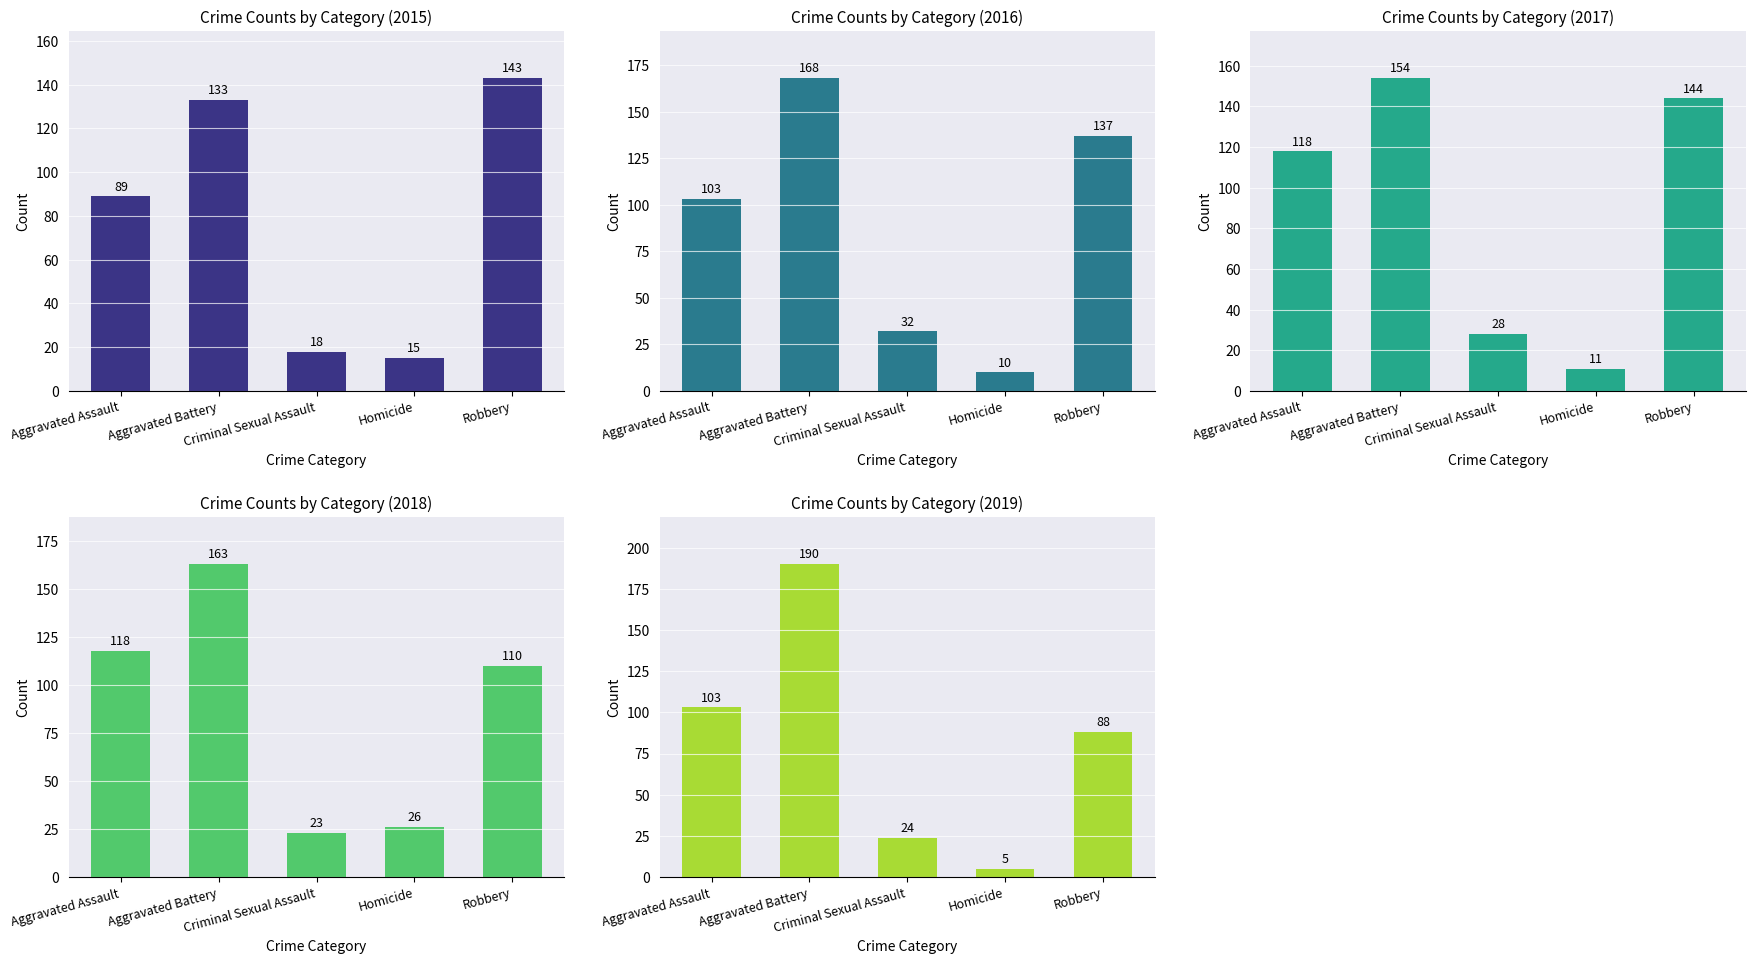

What is the difference between the 2017 values at Aggravated Assault and Robbery?

26